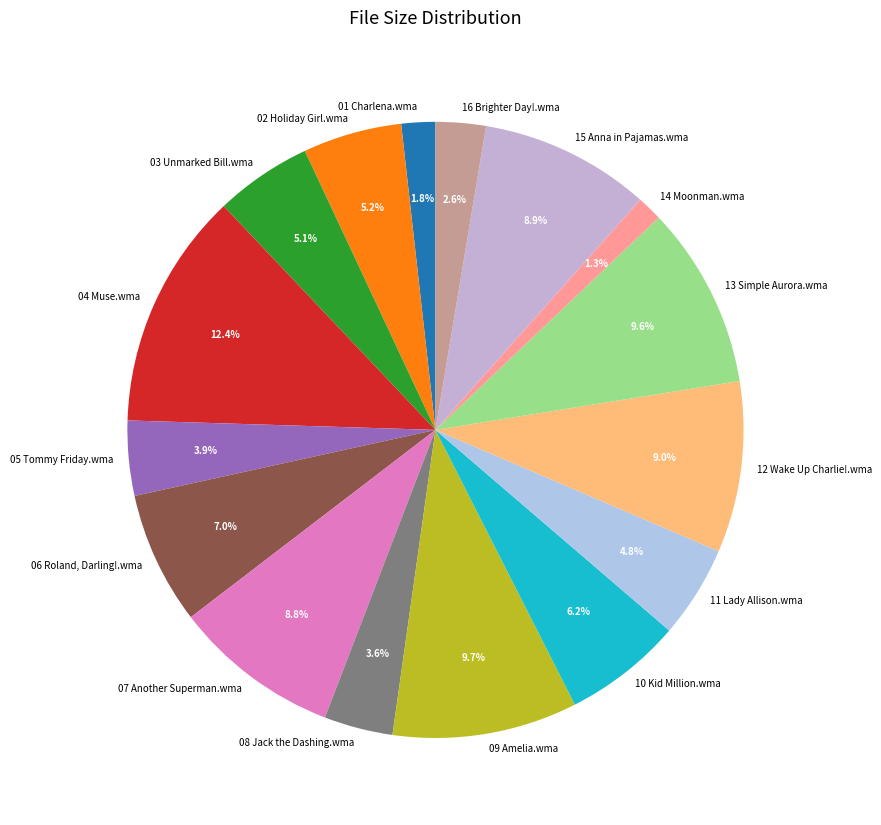

Which category has the biggest portion of the pie?

04 Muse.wma